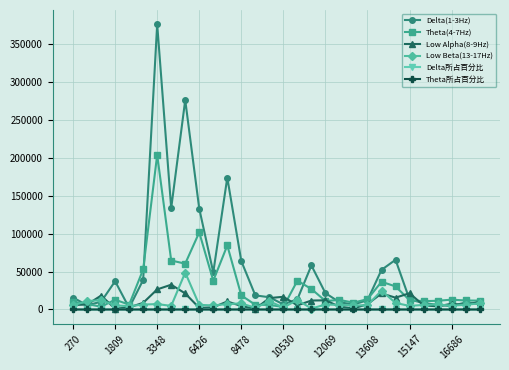

What are all the series names shown in the legend?

Delta(1-3Hz), Theta(4-7Hz), Low Alpha(8-9Hz), Low Beta(13-17Hz), Delta所占百分比, Theta所占百分比